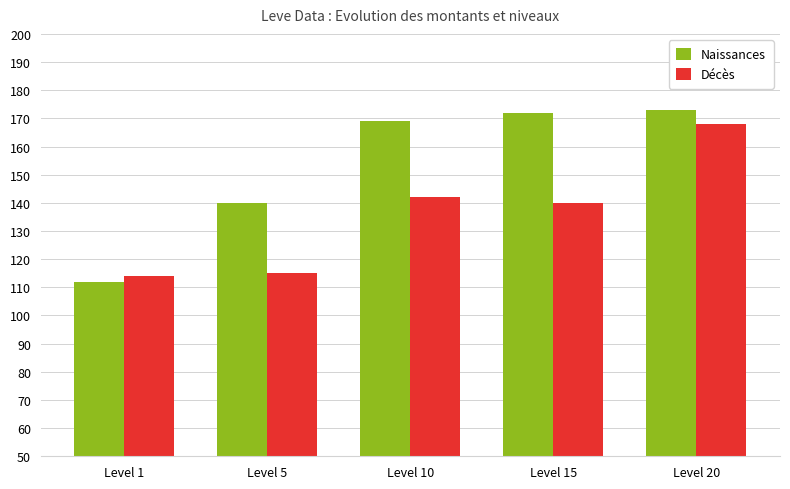

The Décès series shows 76 at Level 1. True or false?

False